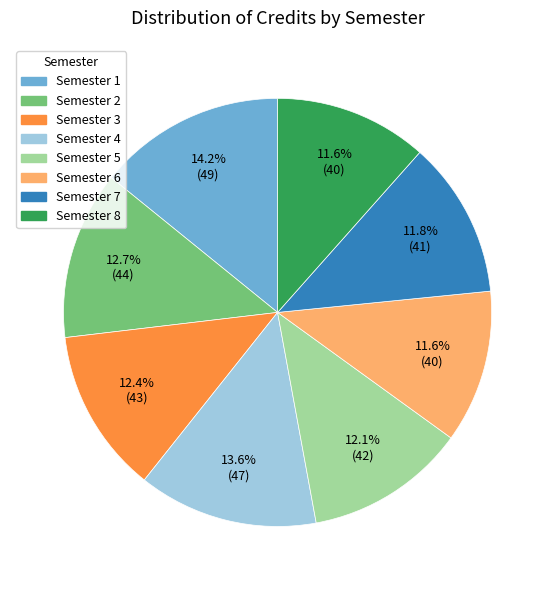

Is there a majority slice in this chart?

No